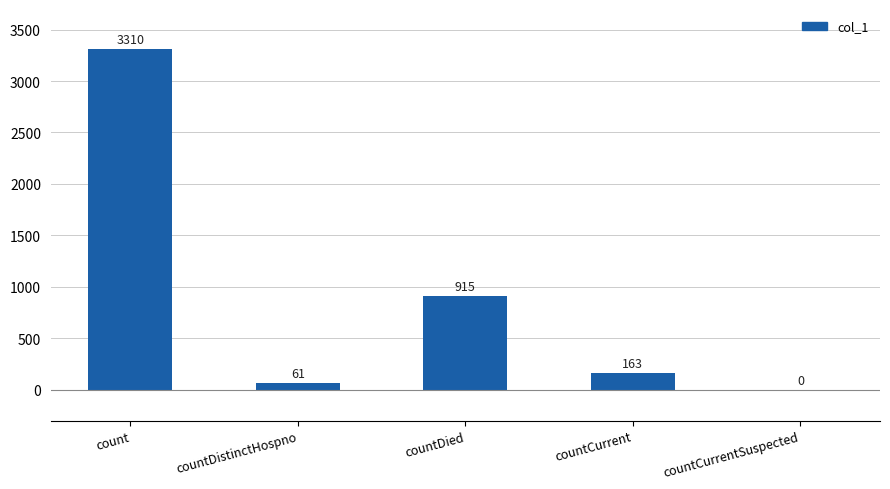

True or false: the data shows 3310 at count.

True